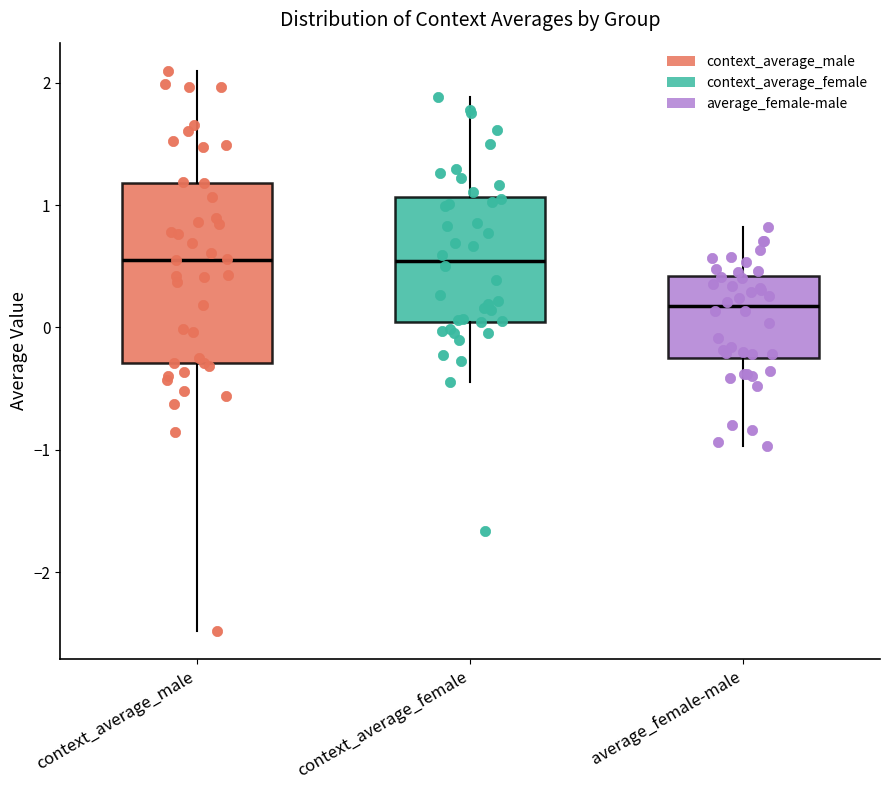

Where does the median line of the box for context_average_female sit on the y-axis? The values are not printed on the chart, so give them approximately, as read against the axis.

0.5